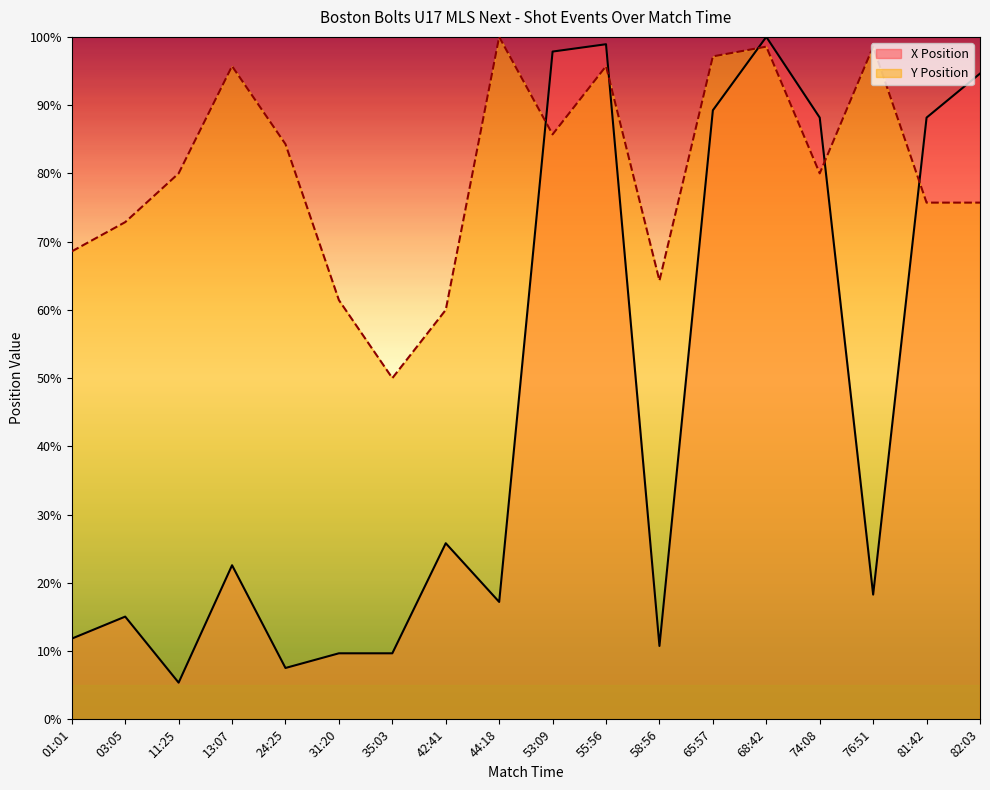

What is the greatest value displayed?

100.0